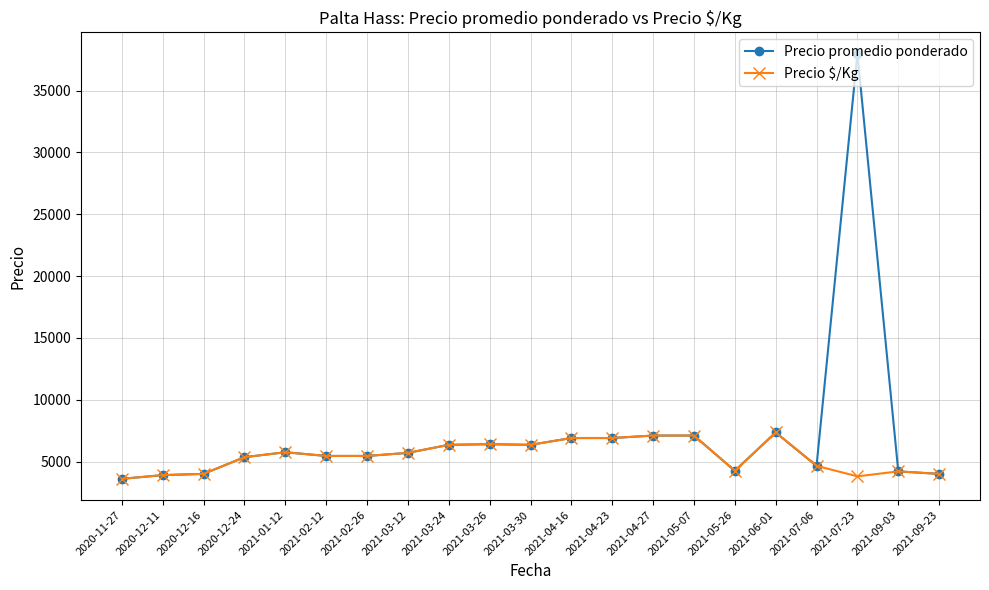

Is it true that Precio $/Kg equals 3900 at 2020-12-11?

True